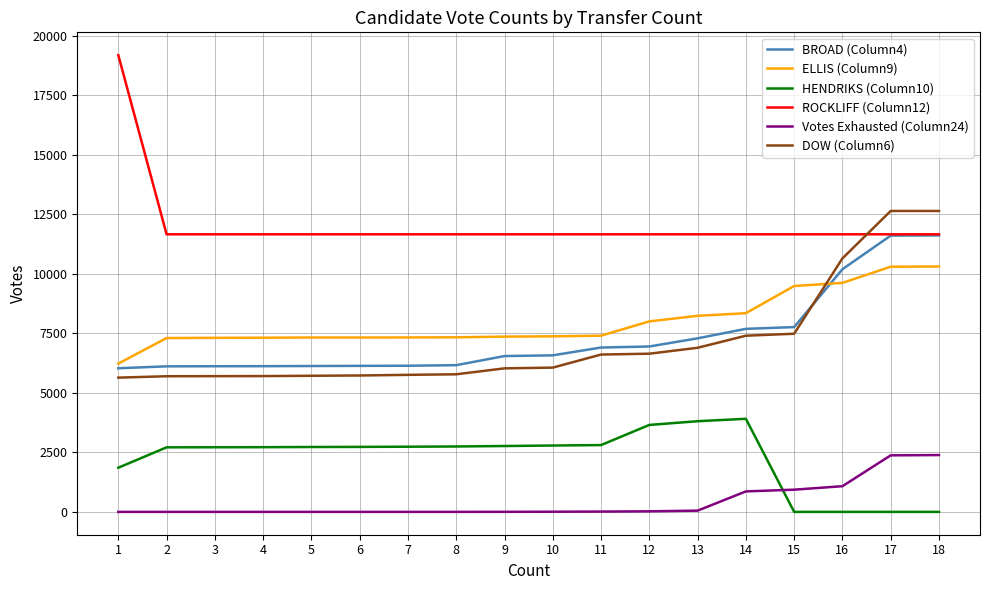

True or false: ELLIS (Column9) and Votes Exhausted (Column24) intersect in this chart.

False